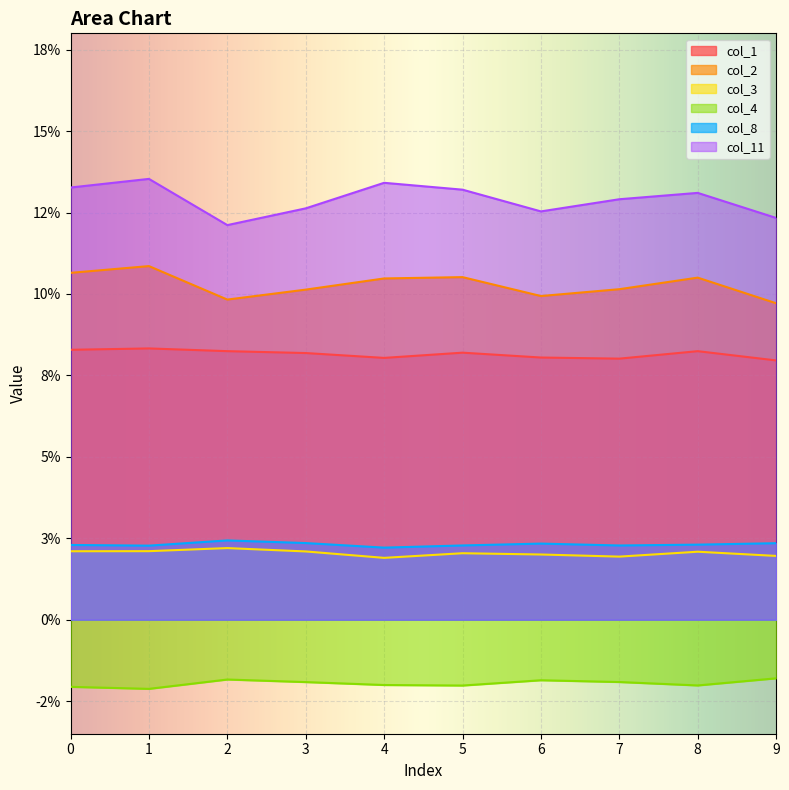

How many interior local valleys does the col_11 series have?

2